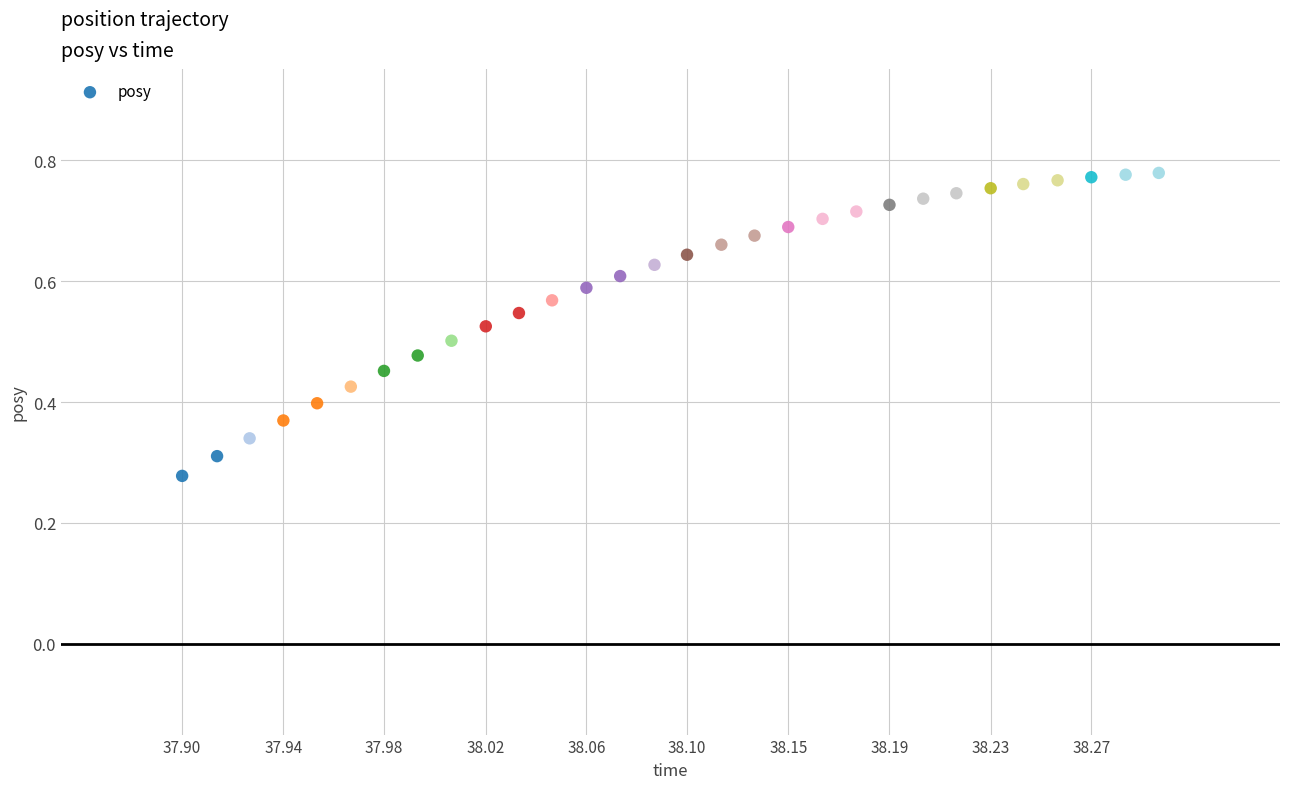

How many data points are displayed?

30